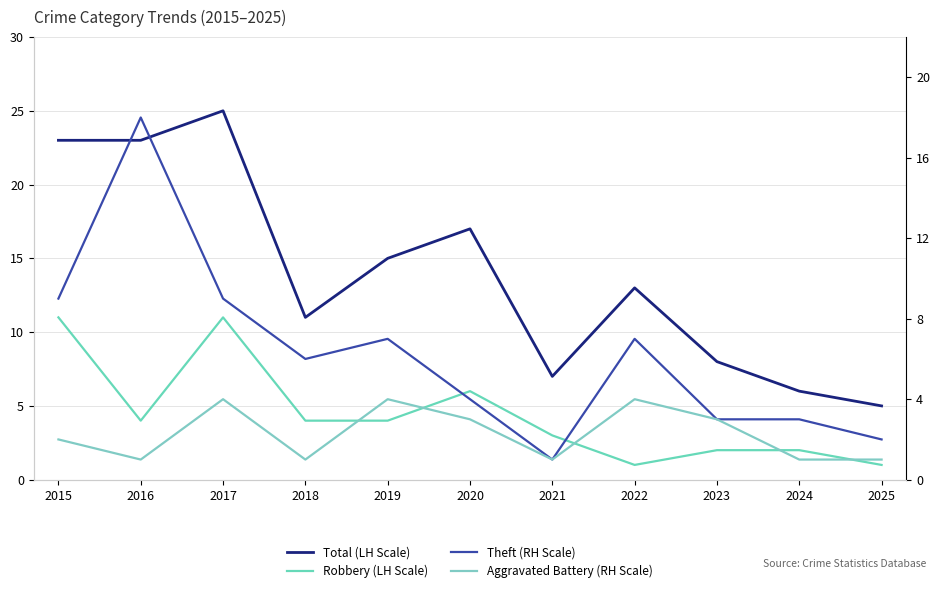

Reading right to left, extract all data points from this chart.

Total (LH Scale): 2025=5	2024=6	2023=8	2022=13	2021=7	2020=17	2019=15	2018=11	2017=25	2016=23	2015=23
Robbery (LH Scale): 2025=1	2024=2	2023=2	2022=1	2021=3	2020=6	2019=4	2018=4	2017=11	2016=4	2015=11
Theft (RH Scale): 2025=2	2024=3	2023=3	2022=7	2021=1	2020=4	2019=7	2018=6	2017=9	2016=18	2015=9
Aggravated Battery (RH Scale): 2025=1	2024=1	2023=3	2022=4	2021=1	2020=3	2019=4	2018=1	2017=4	2016=1	2015=2